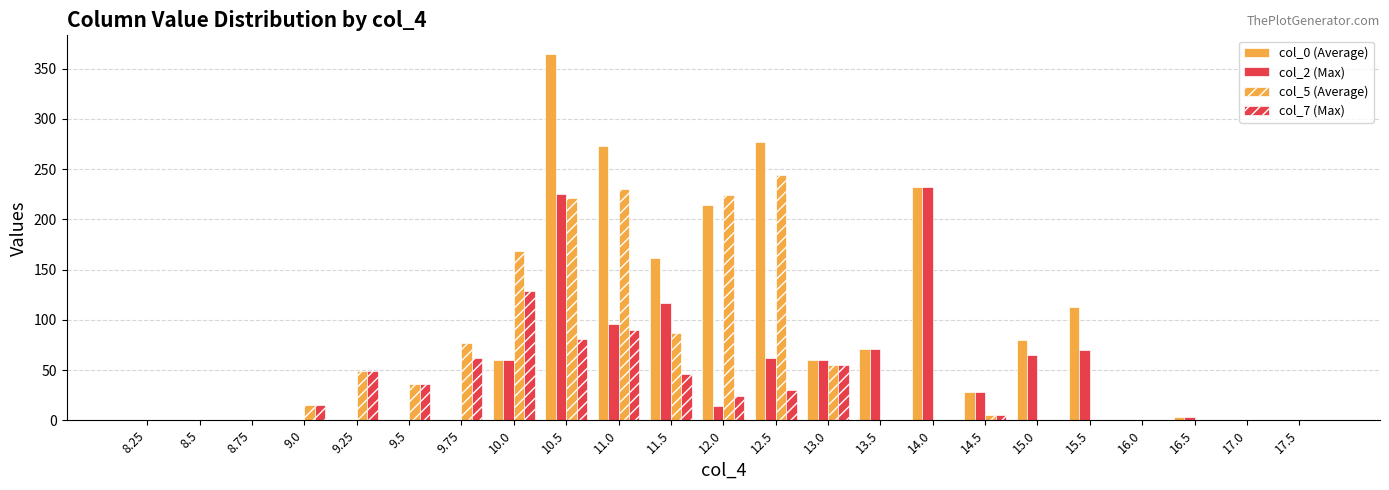

Which series has the widest spread of values?

col_0 (Average)